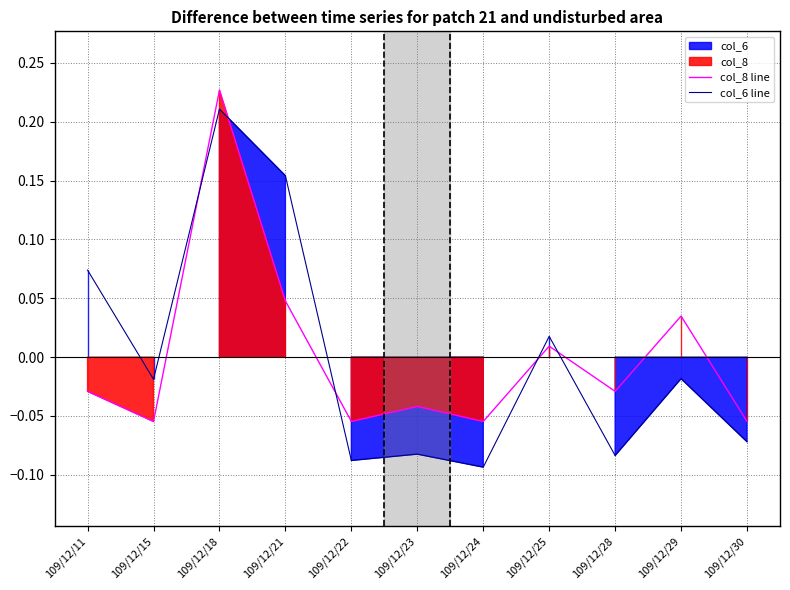

How many values in the col_6 line series are below 0?

7